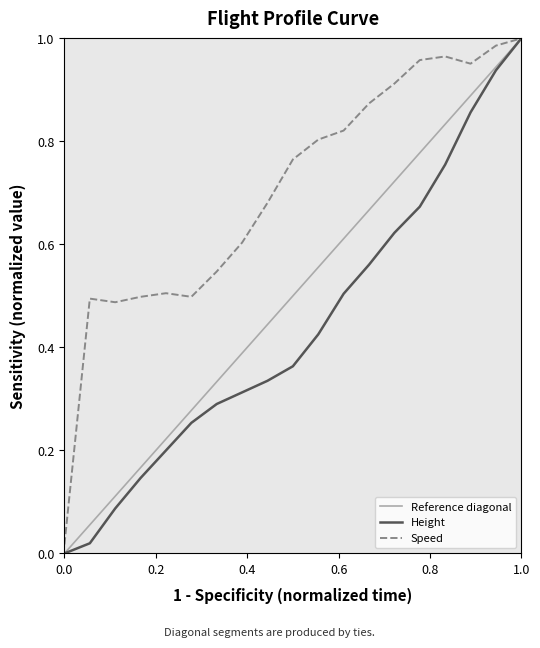

Does the chart have visible grid lines?

No